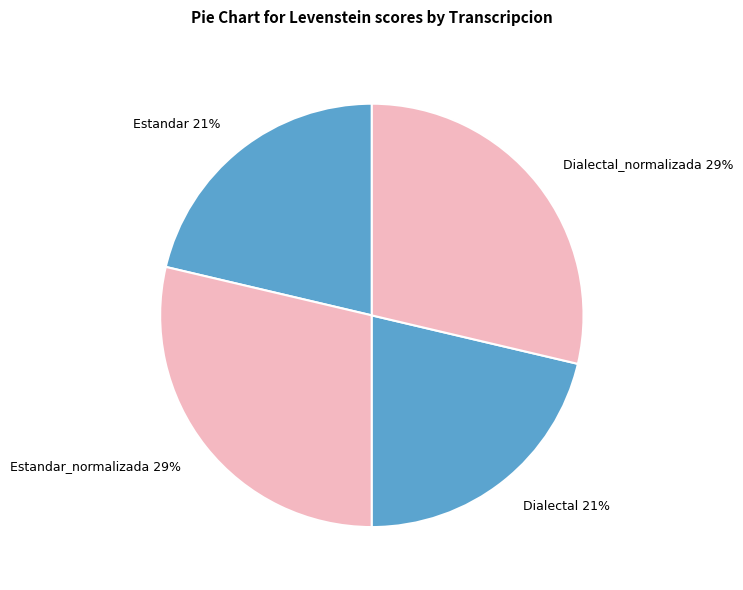

Does any single category account for the majority?

No